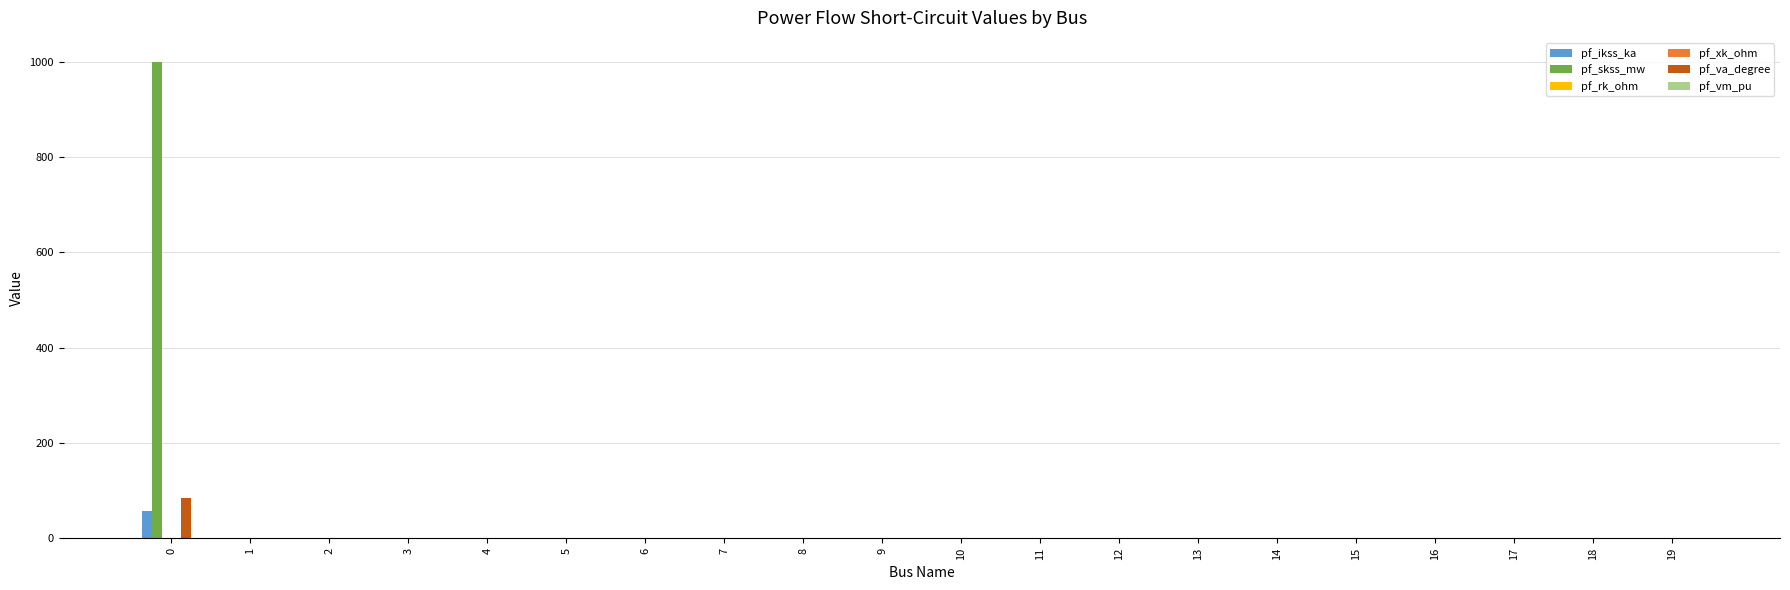

The value of pf_skss_mw at 5 is 400.4. True or false?

False